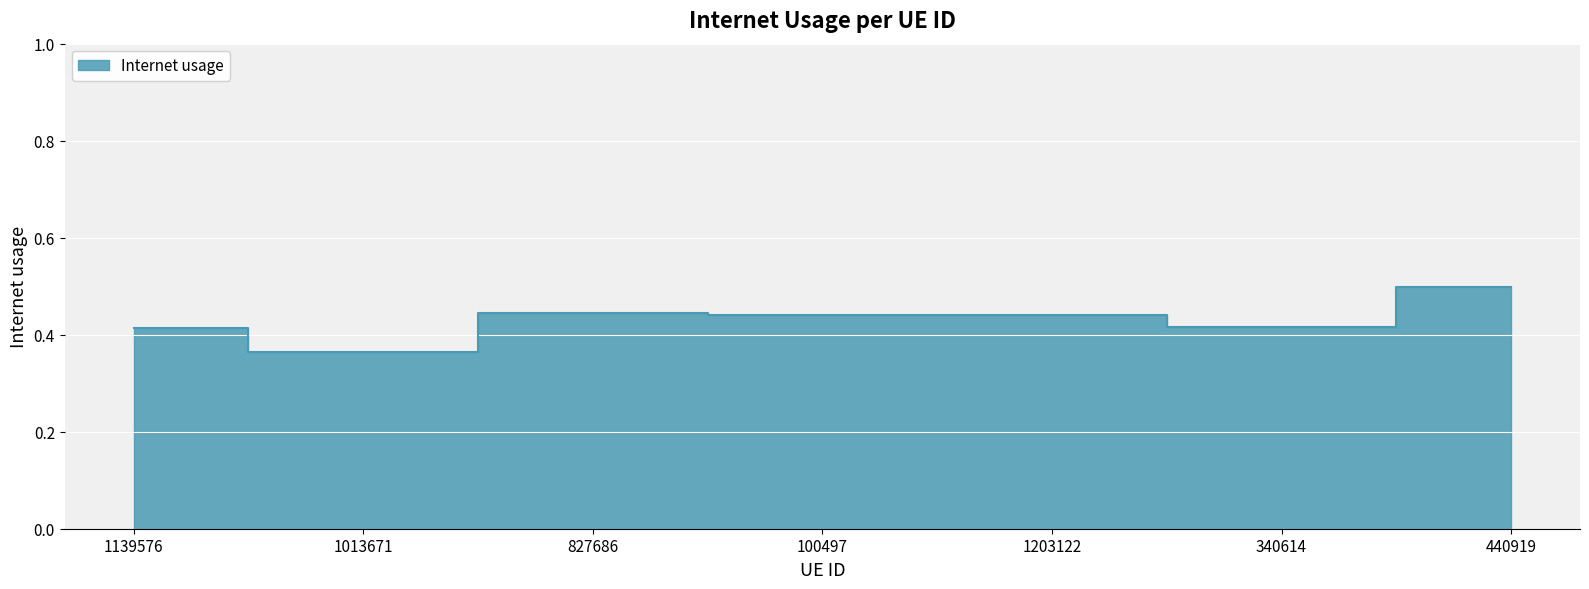

Reading right to left, extract all data points from this chart.

0.5	0.4	0.4	0.4	0.4	0.4	0.4